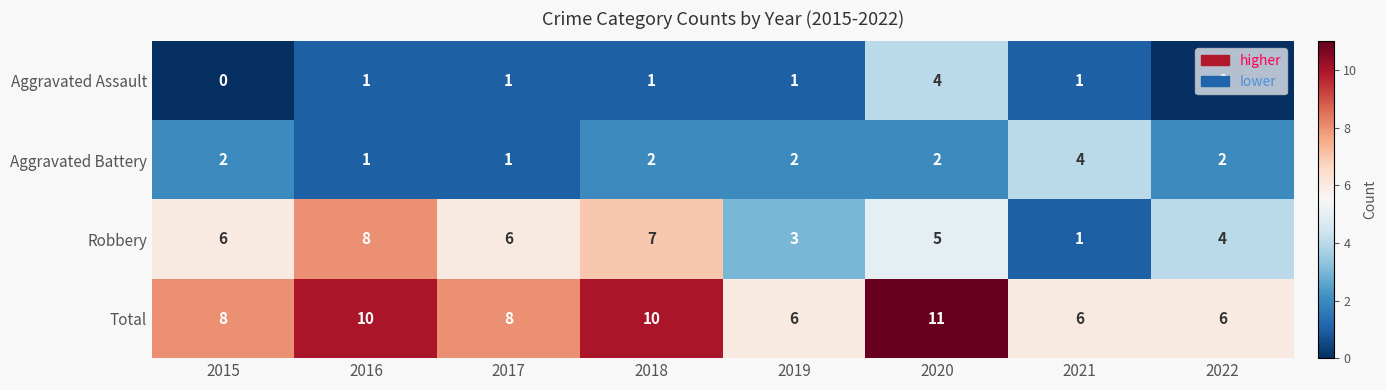

What is the difference between the highest and lowest values at 2019?

5